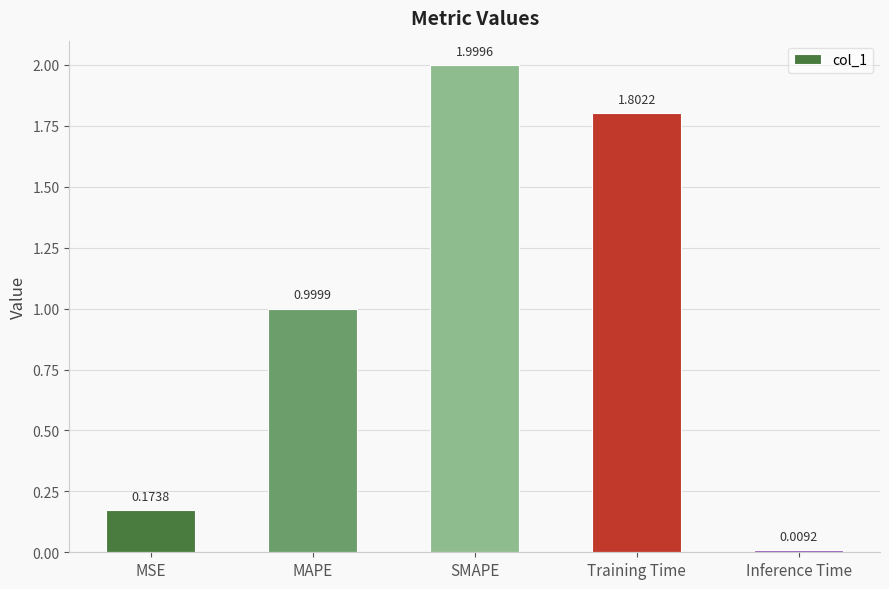

Are the bars grouped side by side (vs. stacked)?

No